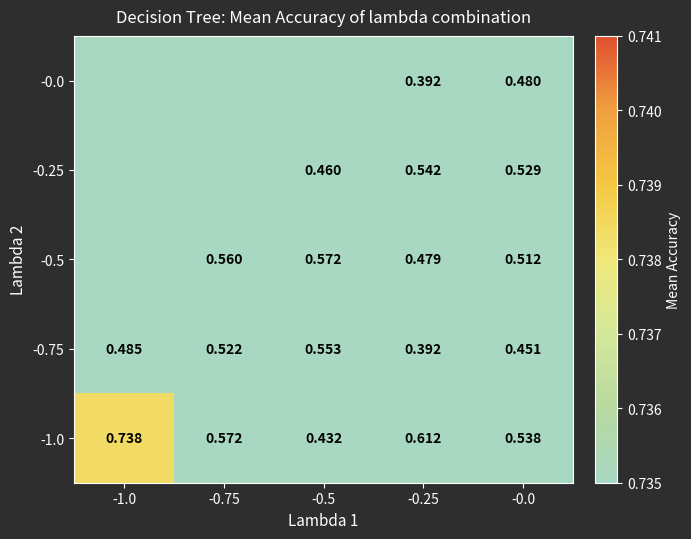

Is the value of -1.0 at -0.5 greater than the value of -0.75 at -0.5?

No